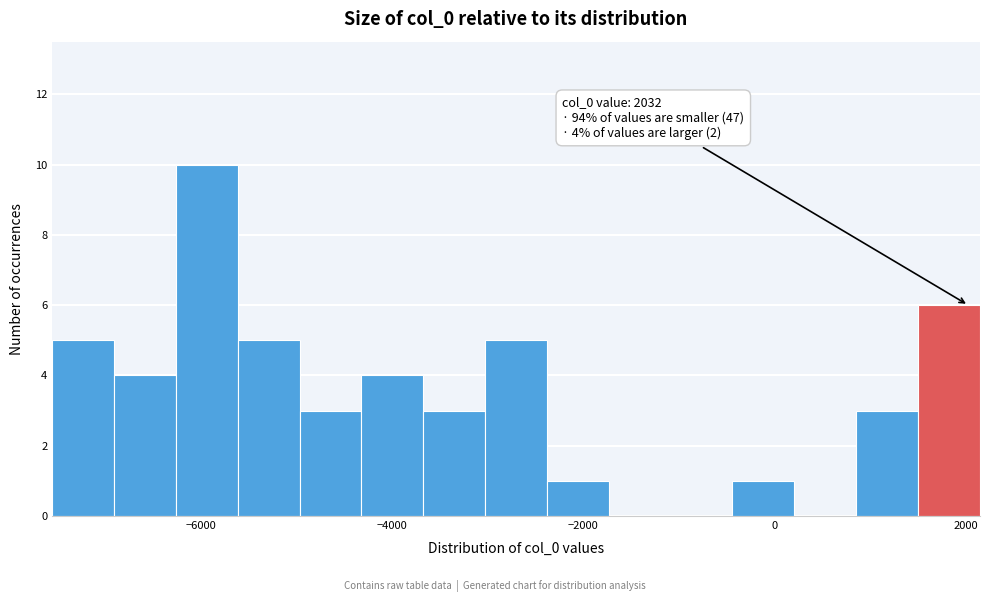

Around what value on the x-axis is the tallest bar? Give the approximate position of its centre, as read against the axis.

-6000